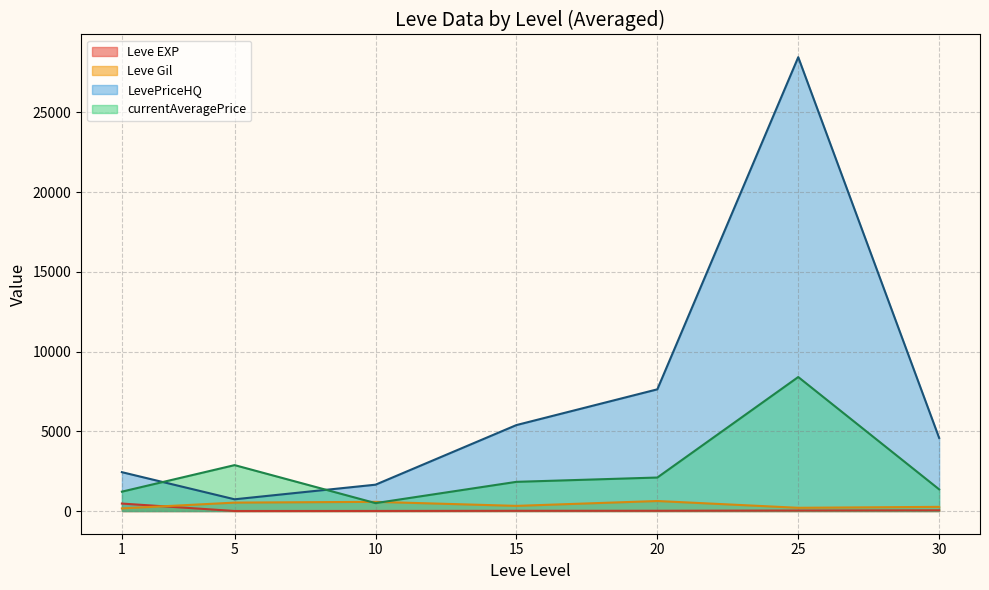

At which category does Leve EXP reach its first local peak?

1